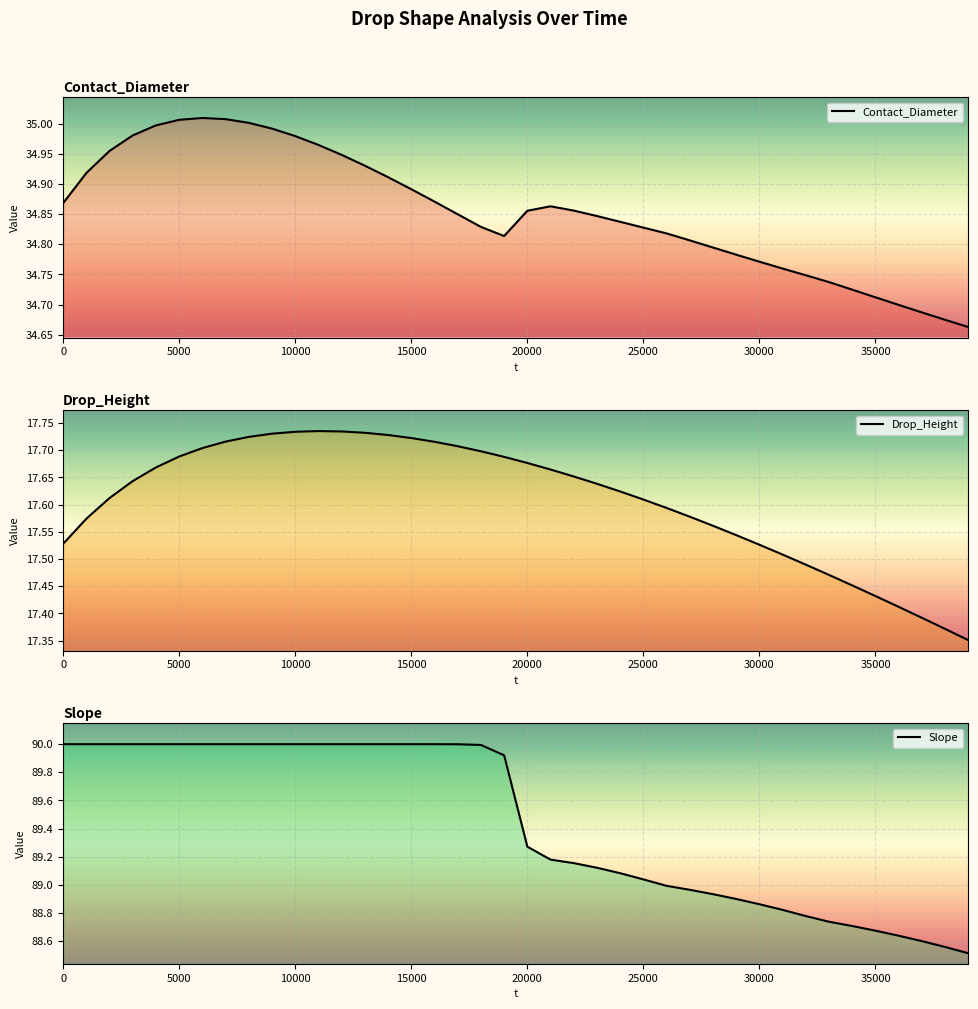

What is the minimum value shown in the chart?

17.4